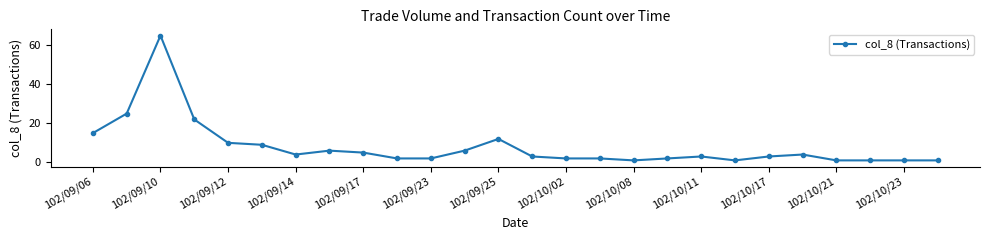

What is the maximum value shown in the chart?

65